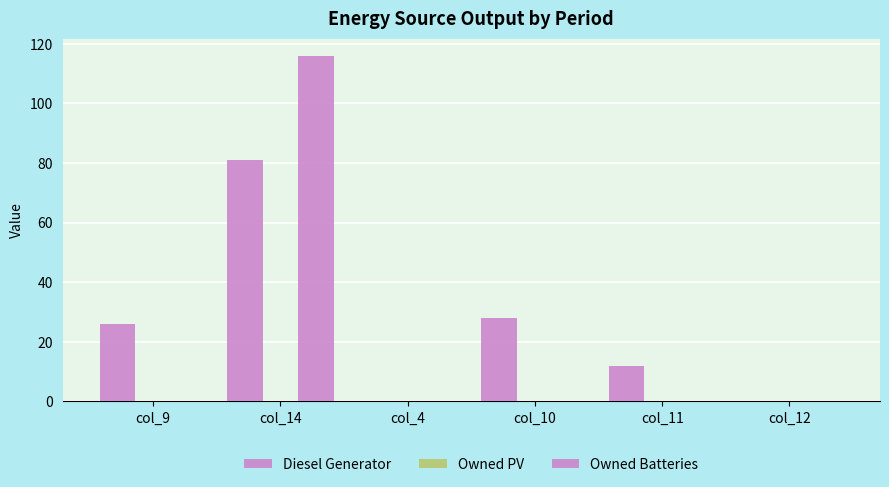

Rank the series by their average value, from highest to lowest.

Diesel Generator, Owned Batteries, Owned PV